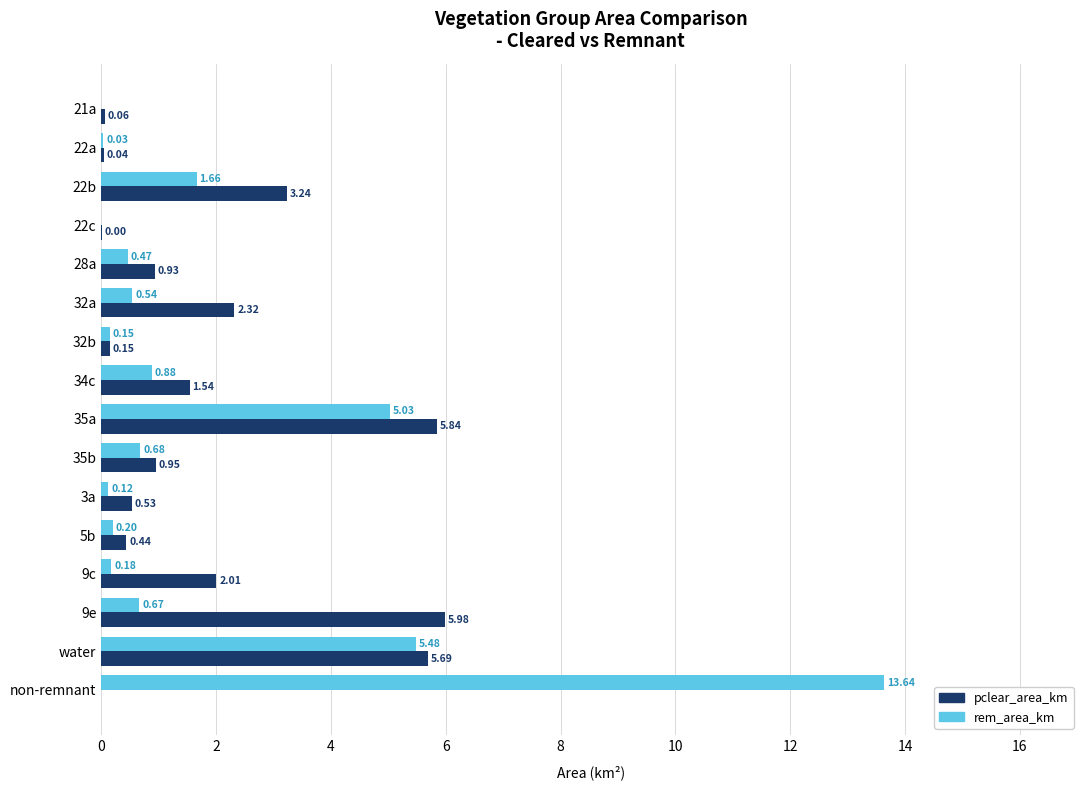

What is the sum of the pclear_area_km values at 9c and 22a?

2.0